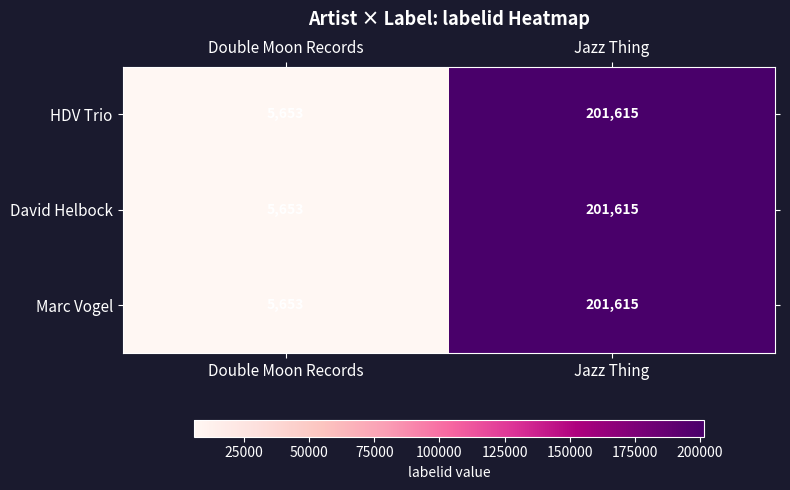

At which label is Marc Vogel closest to 103634?

Double Moon Records